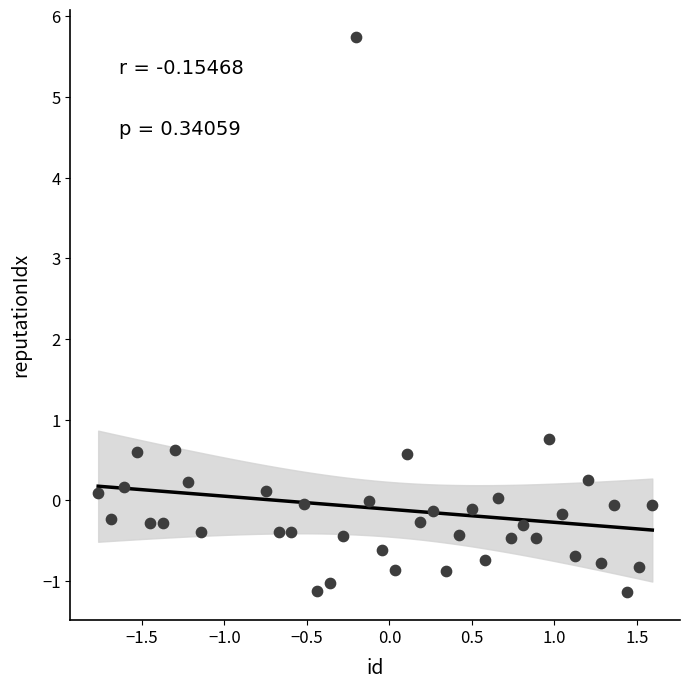

What is the range of X values (max minus min)?

3.4